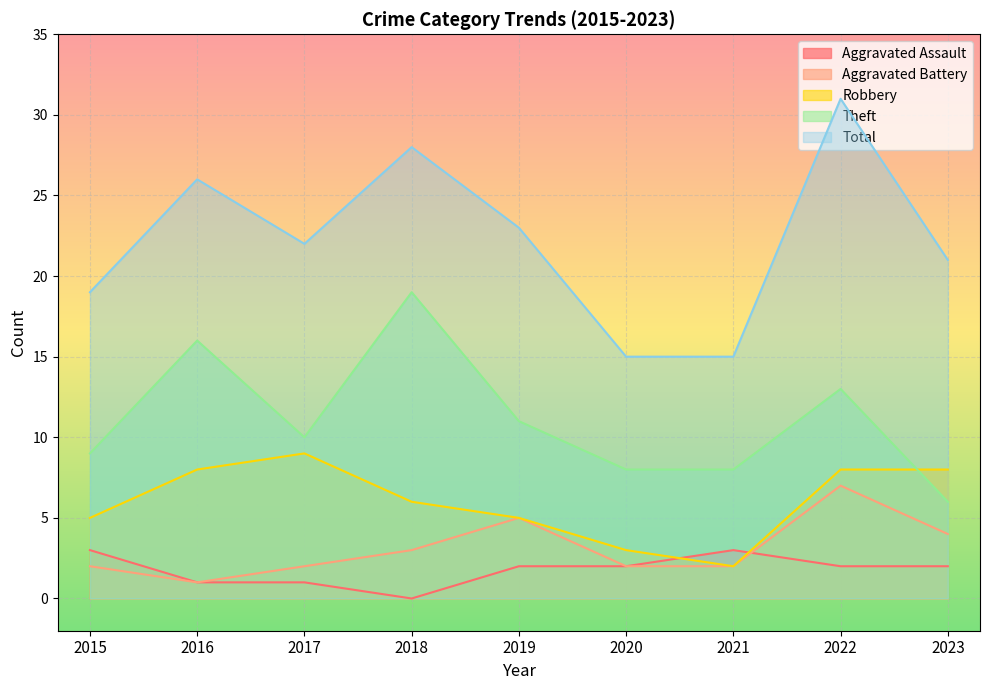

True or false: Total and Aggravated Battery cross at least once.

False